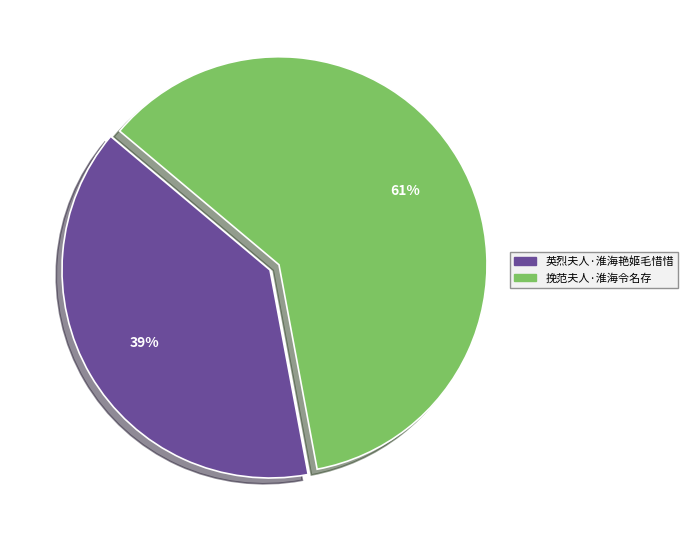

To the nearest percent, what percentage of the pie is 挽范夫人·淮海令名存?

61%